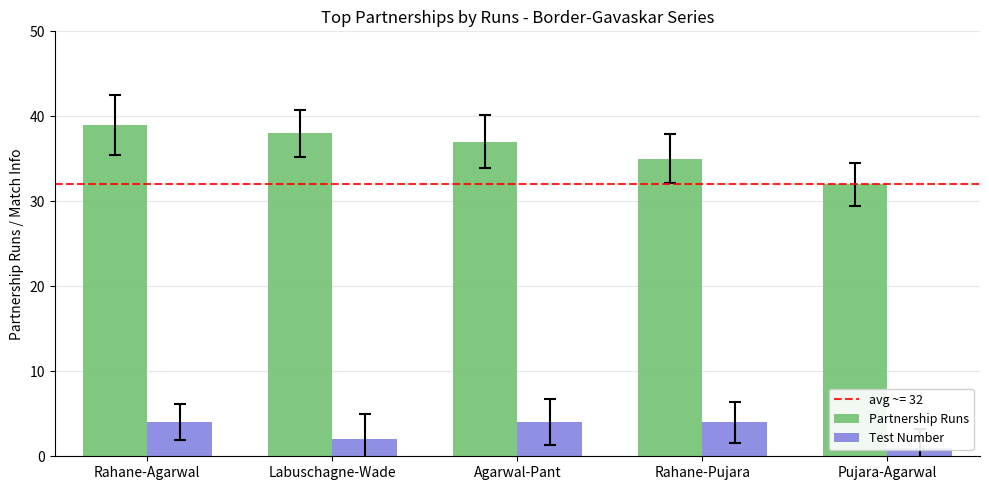

How many bars are there in total?

10